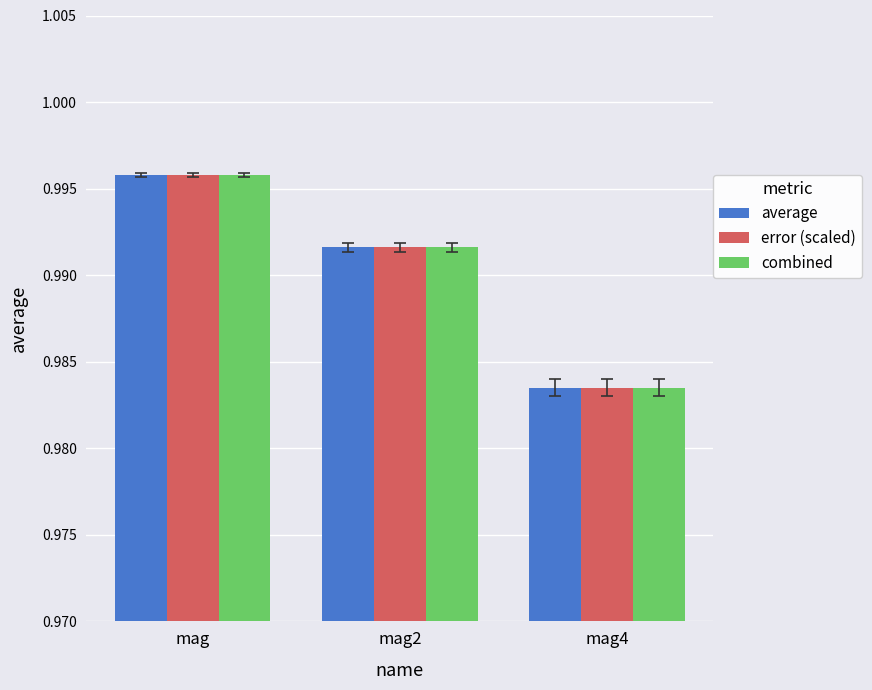

Where is combined nearest to the value 0?

mag4